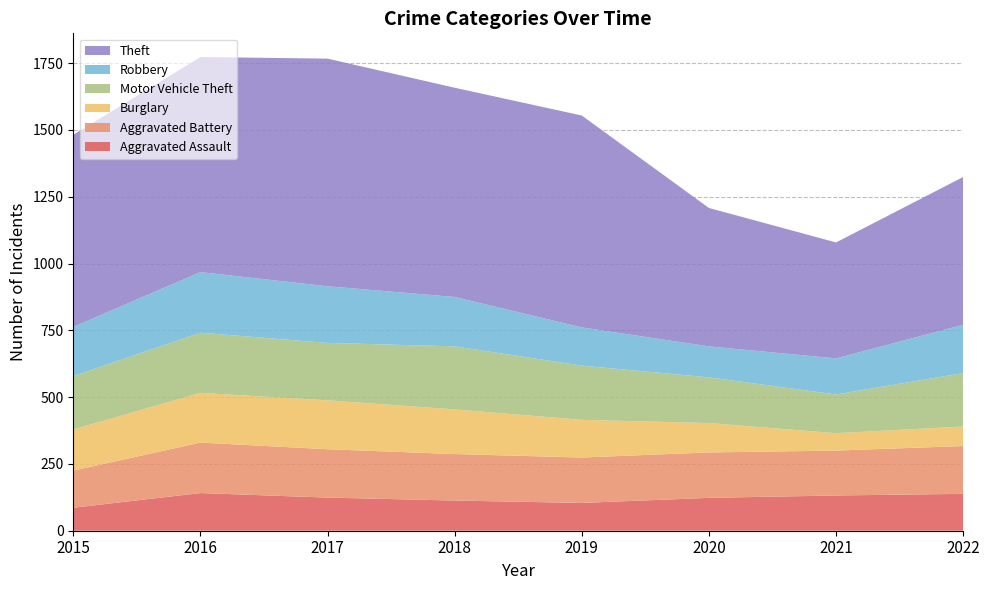

Reading left to right, what are all the values shown in this chart?

Aggravated Assault: 86	141	124	113	104	123	132	138
Aggravated Battery: 139	189	181	174	170	170	168	179
Burglary: 154	186	183	167	141	110	65	73
Motor Vehicle Theft: 200	225	215	236	203	171	145	200
Robbery: 184	227	212	185	143	116	135	181
Theft: 719	805	852	783	793	518	434	553